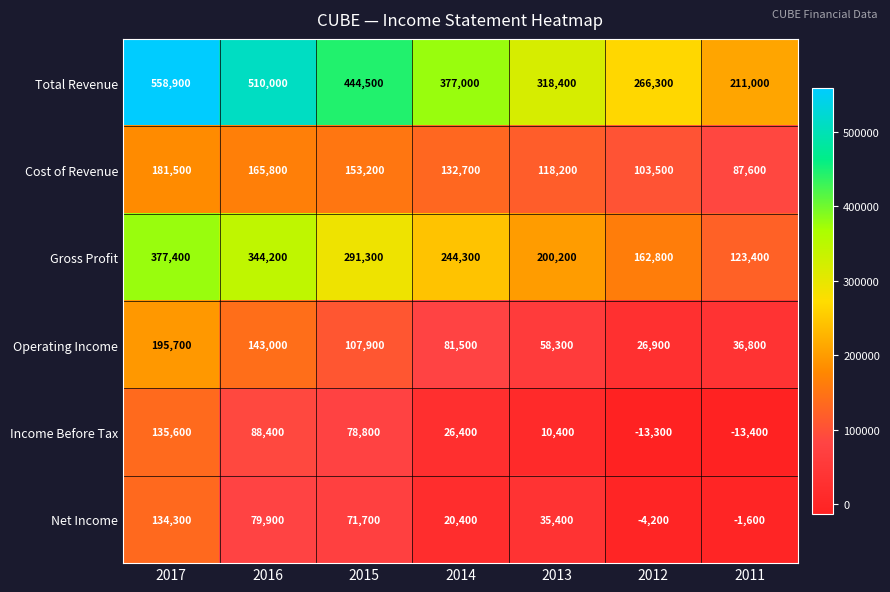

What is the difference between the Income Before Tax values at 2012 and 2013?

23700